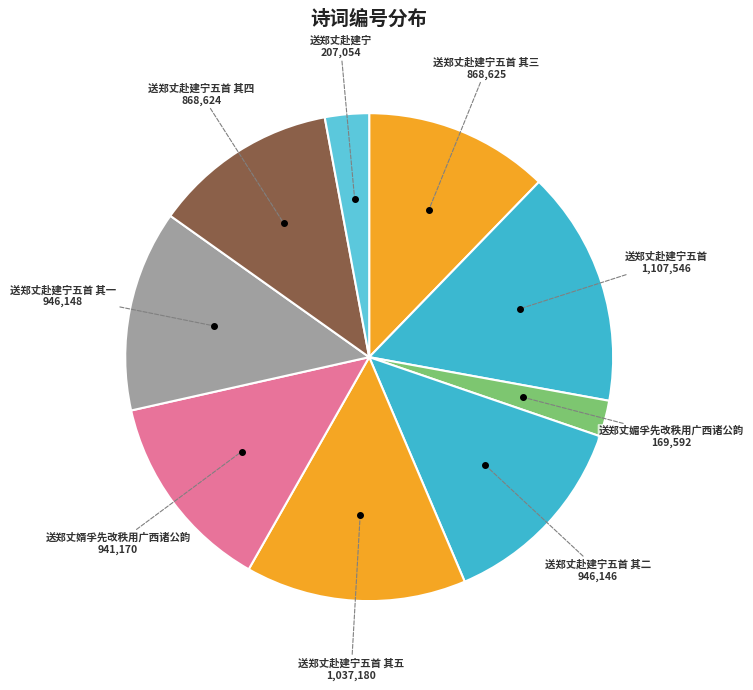

Is the sum of 送郑丈赴建宁五首 其四 and 送郑丈赴建宁五首 其三 greater than half?

No